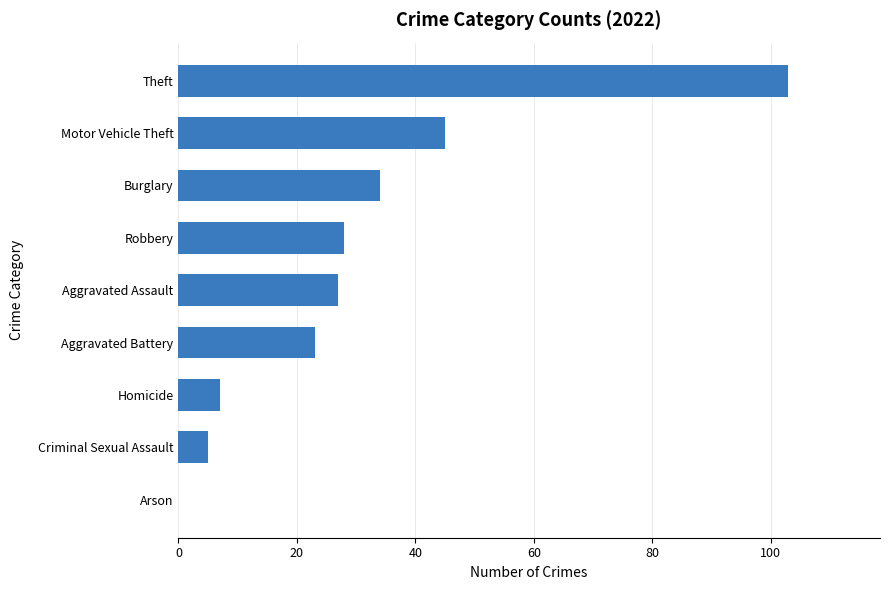

The chart shows a value of 171 at Theft. True or false?

False